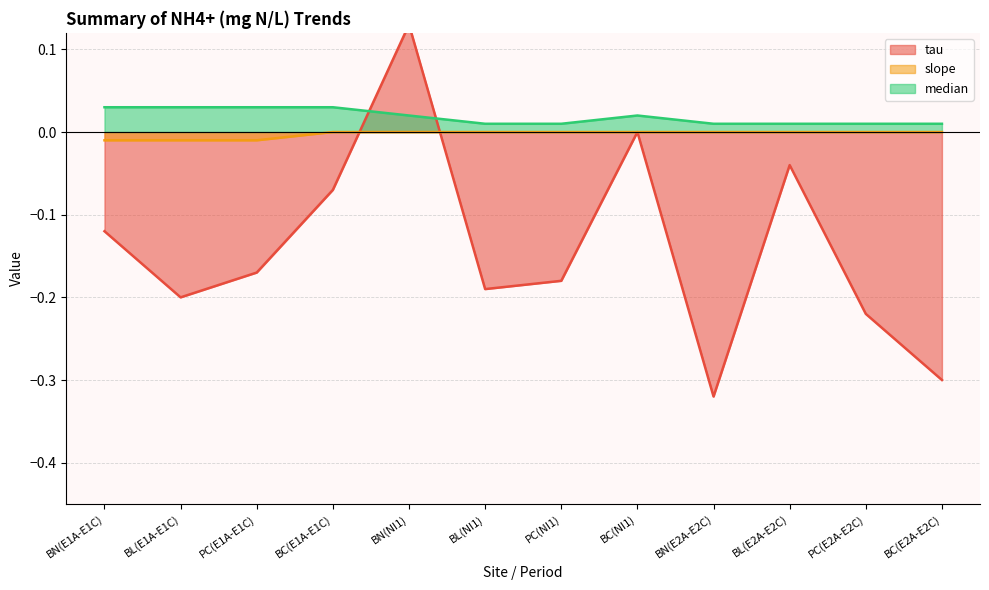

True or false: median has more than 1 interior local peaks.

False